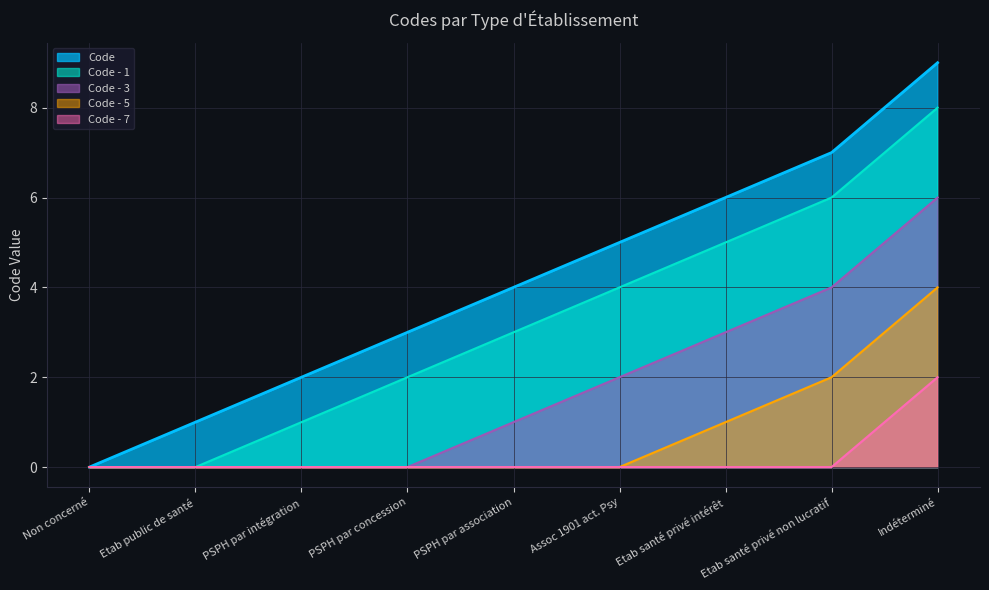

What is the label of the 2nd point from the left?

Etab public de santé